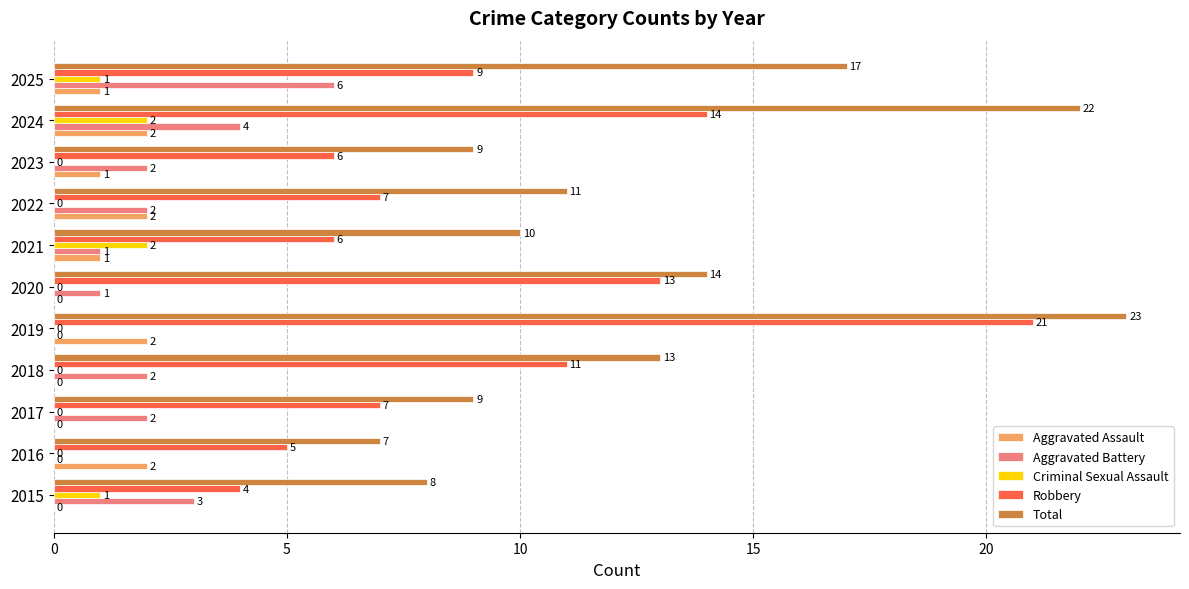

How many positive values does the Criminal Sexual Assault series have?

4